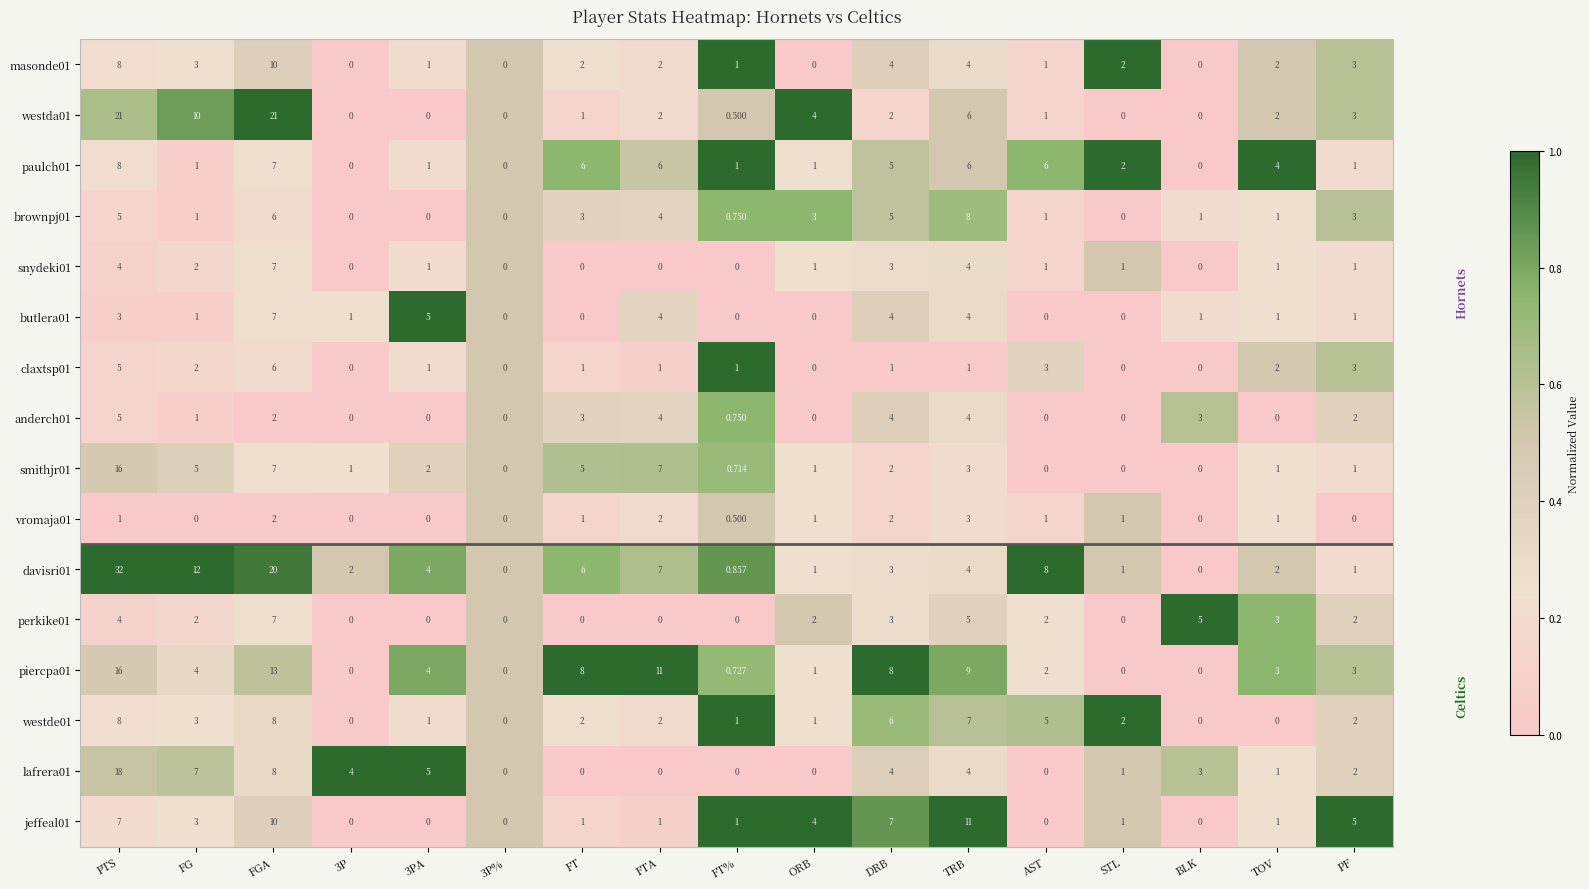

Is the value of piercpa01 at FT greater than the value of smithjr01 at BLK?

Yes